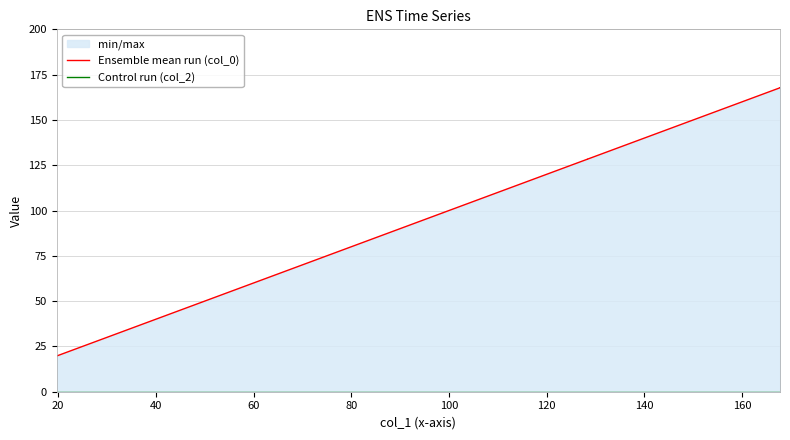

At how many categories does at least one series exceed 103?

4